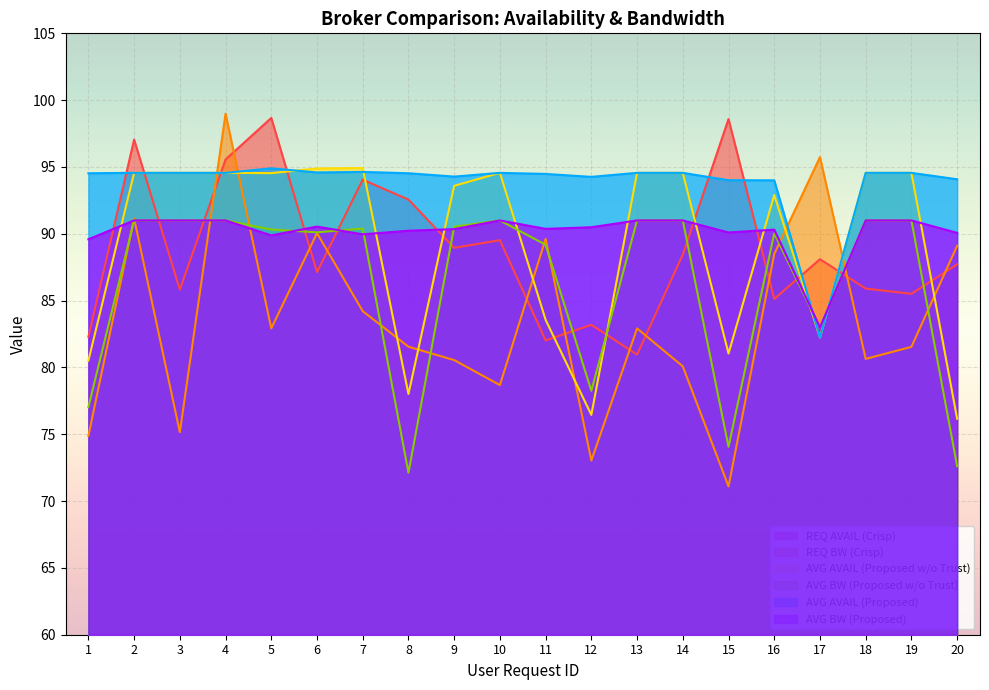

Which series has the widest spread of values?

REQ BW (Crisp)